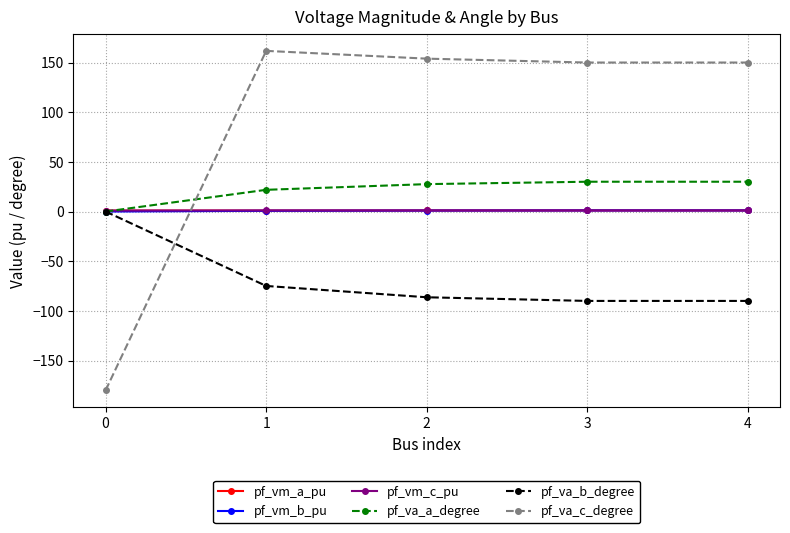

Which series has the widest spread of values?

pf_va_c_degree